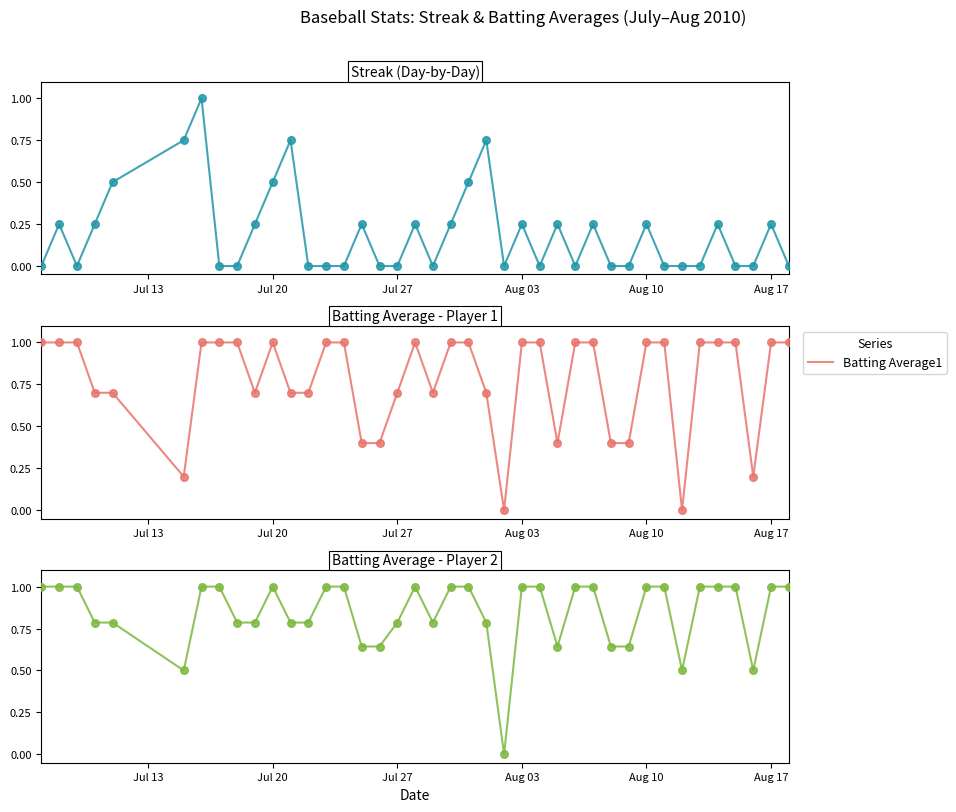

Which series has the largest total across all categories?

Batting Average2